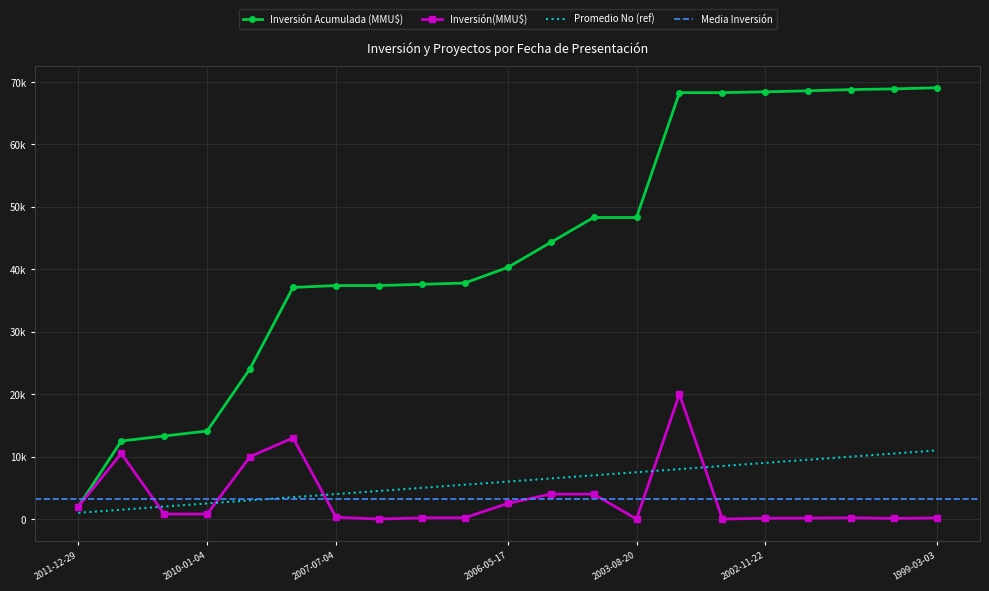

What is the label of the 21st point from the right?

2011-12-29